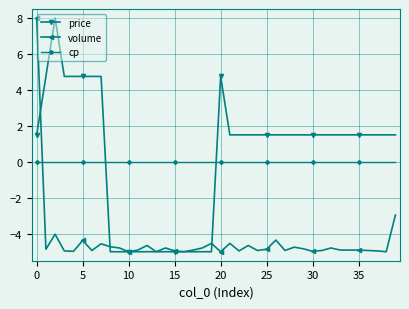

How many times do cp and volume cross each other?

1